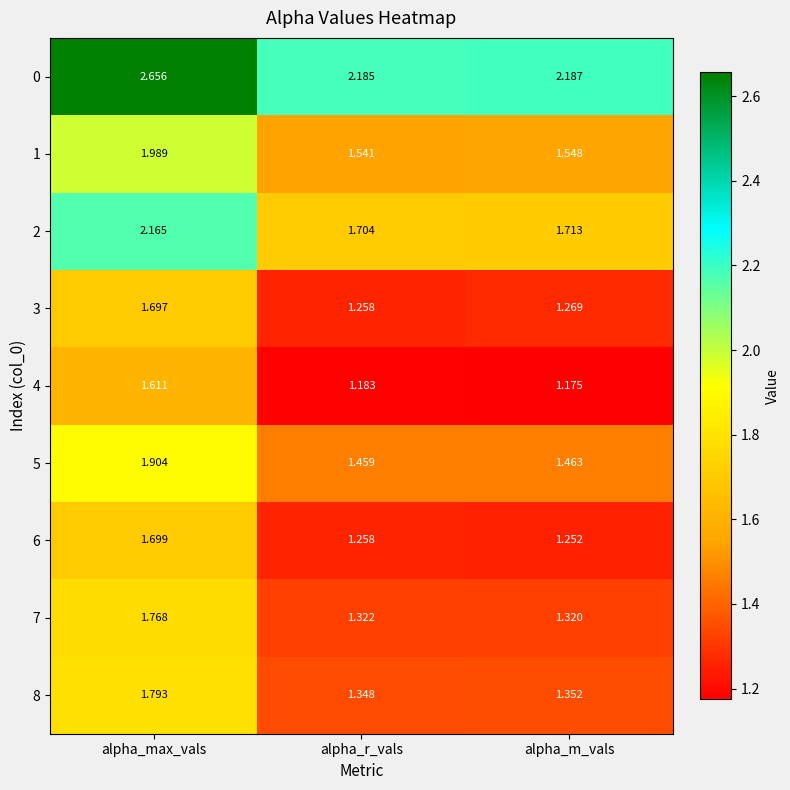

At which label is 6 closest to 1?

alpha_m_vals